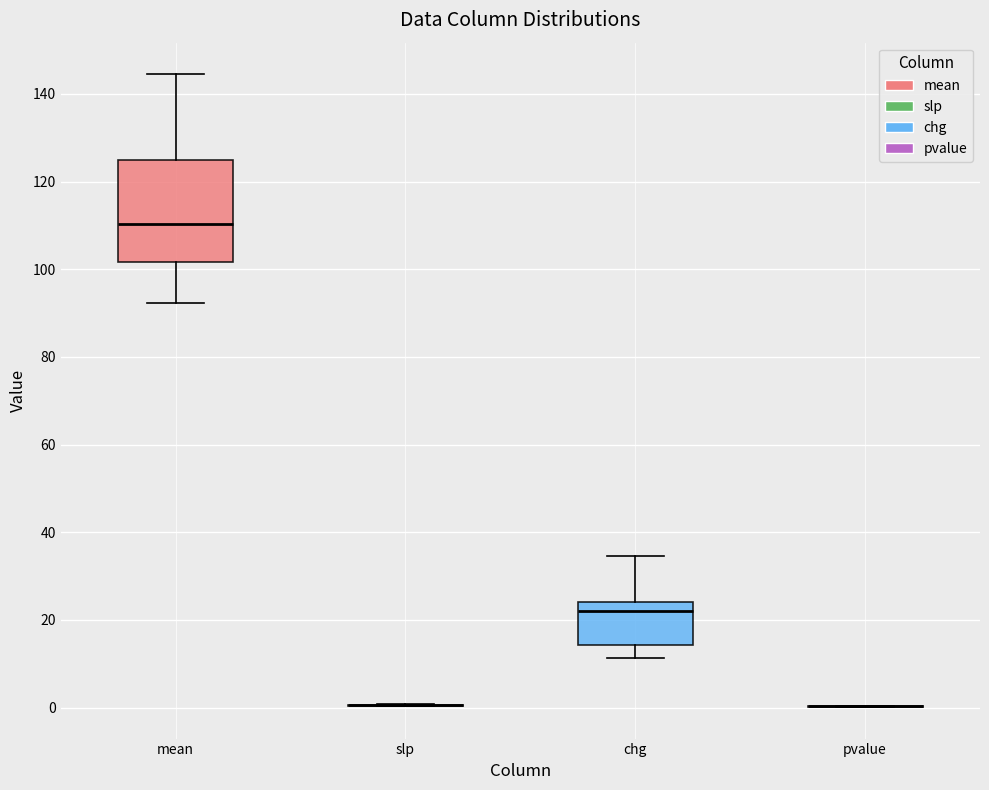

Reading left to right, transcribe this box plot: for each box, give where its median line is, the range the box spans, and where its two whiskers end, as read against the y-axis. The values are not printed on the chart, so give them approximately, as read against the axis.

mean: median 110, box 102 to 124, whiskers 92 to 144
slp: box collapsed to a line at 0, whiskers 0 to 0
chg: median 22, box 14 to 24, whiskers 12 to 34
pvalue: box collapsed to a line at 0, whiskers 0 to 0